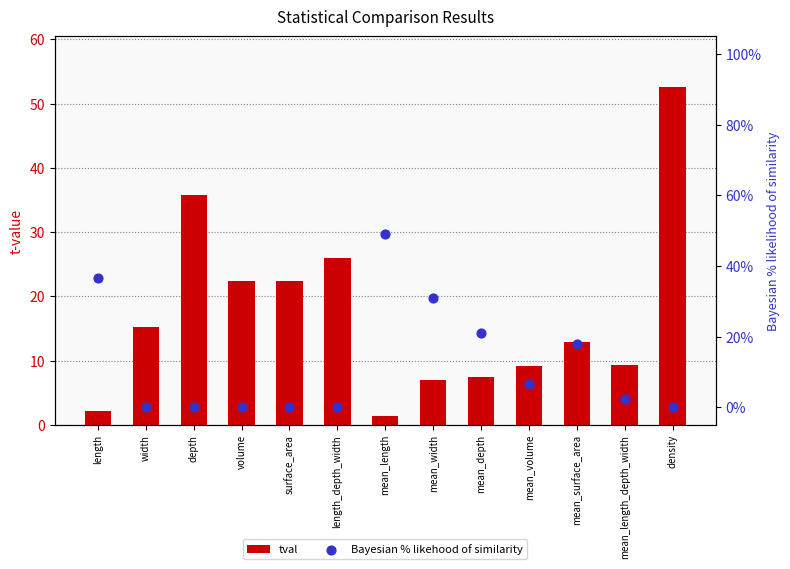

Which series reaches the minimum Y coordinate?

Bayesian % likehood of similarity